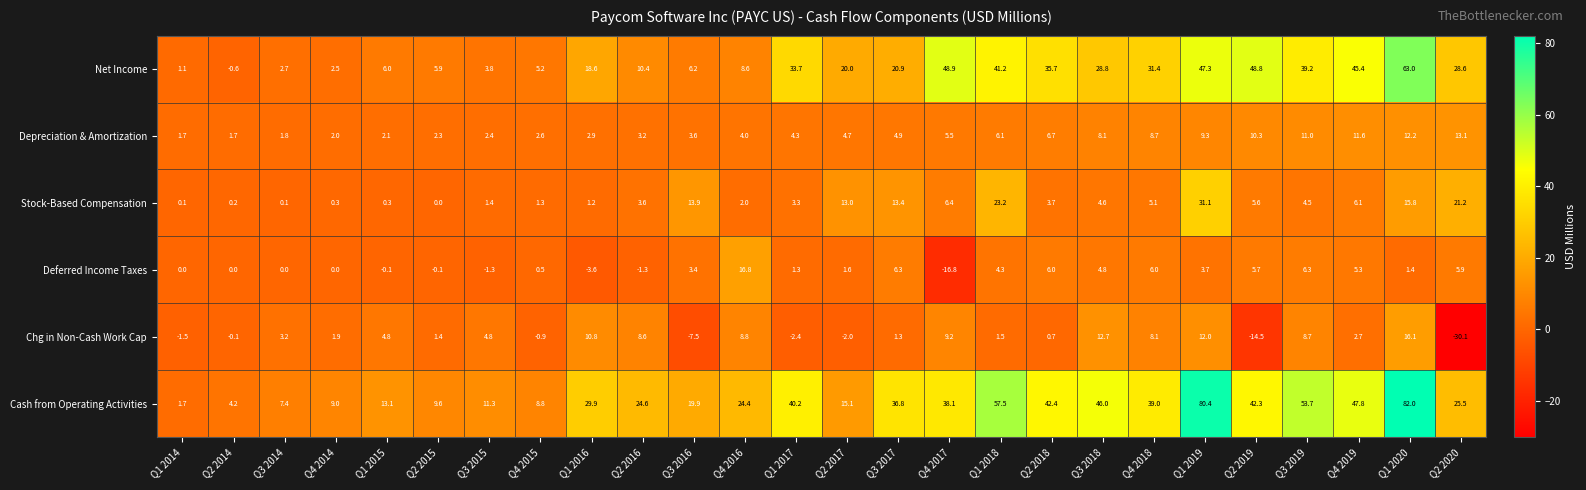

What is the total value across all series at Q4 2019?

118.9